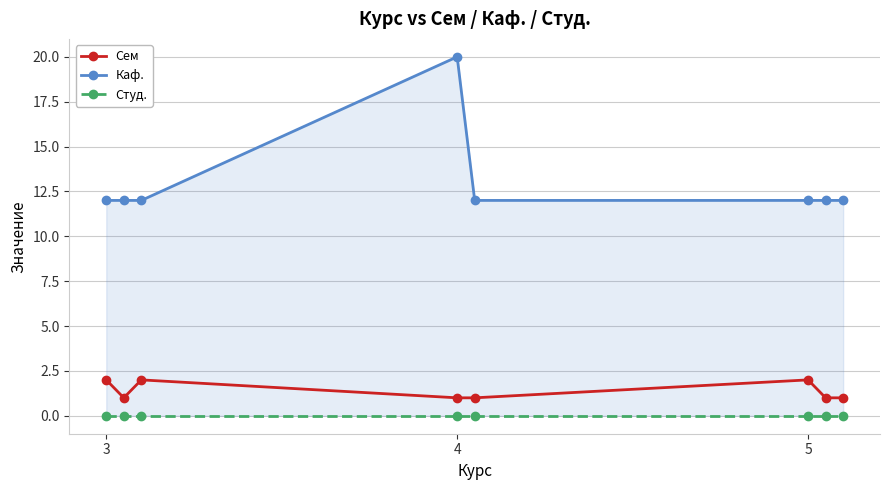

What is the spread (max minus min) of values at 3?

12